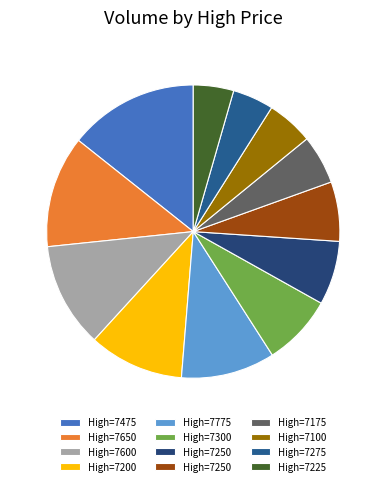

How many segments does this pie chart have?

12